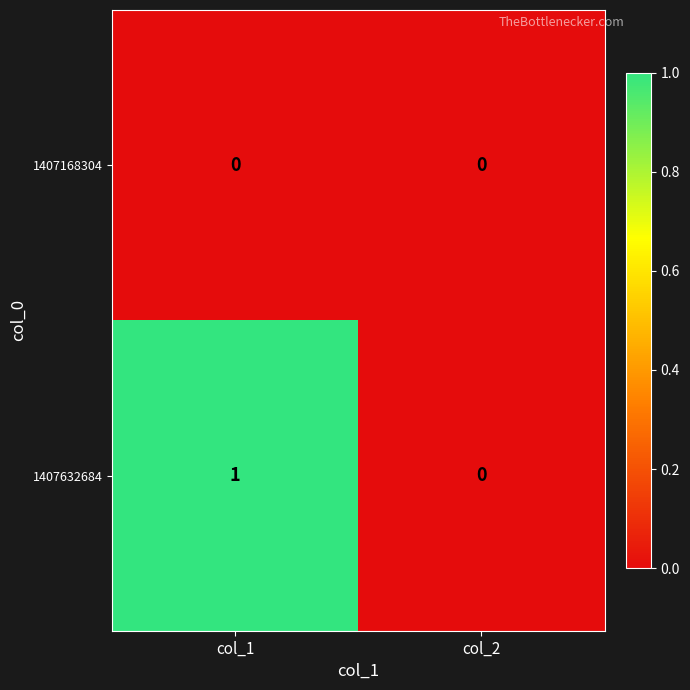

Which series has the largest total across all categories?

1407632684